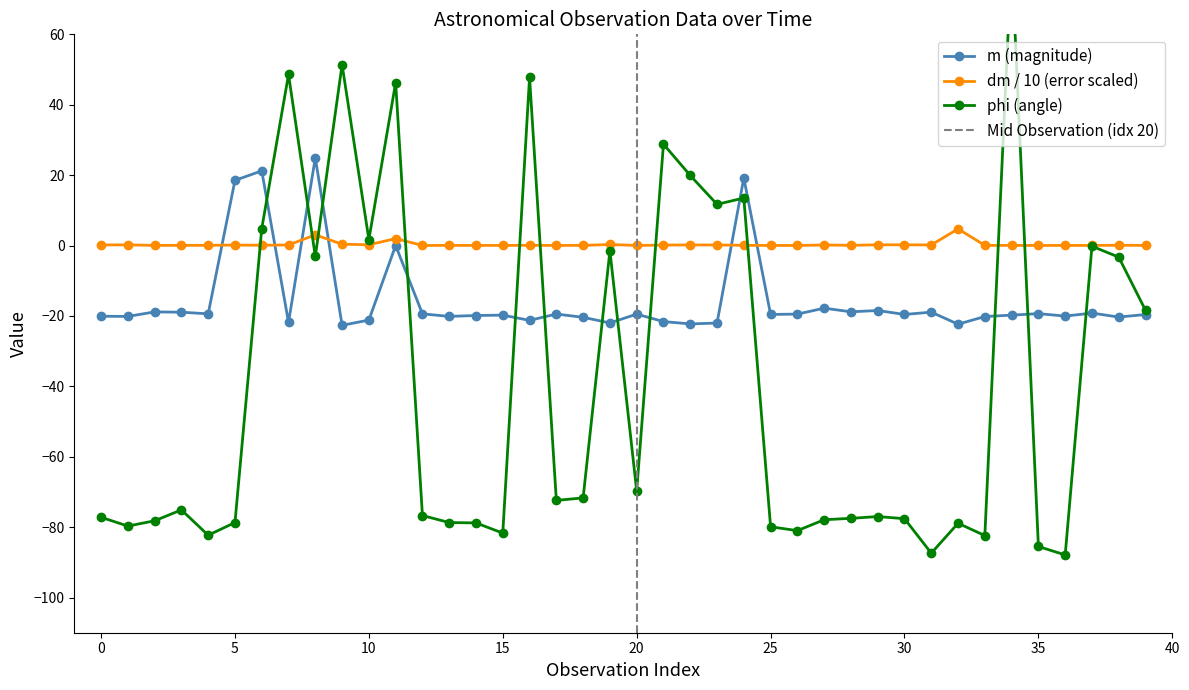

How many distinct data groups are displayed?

3